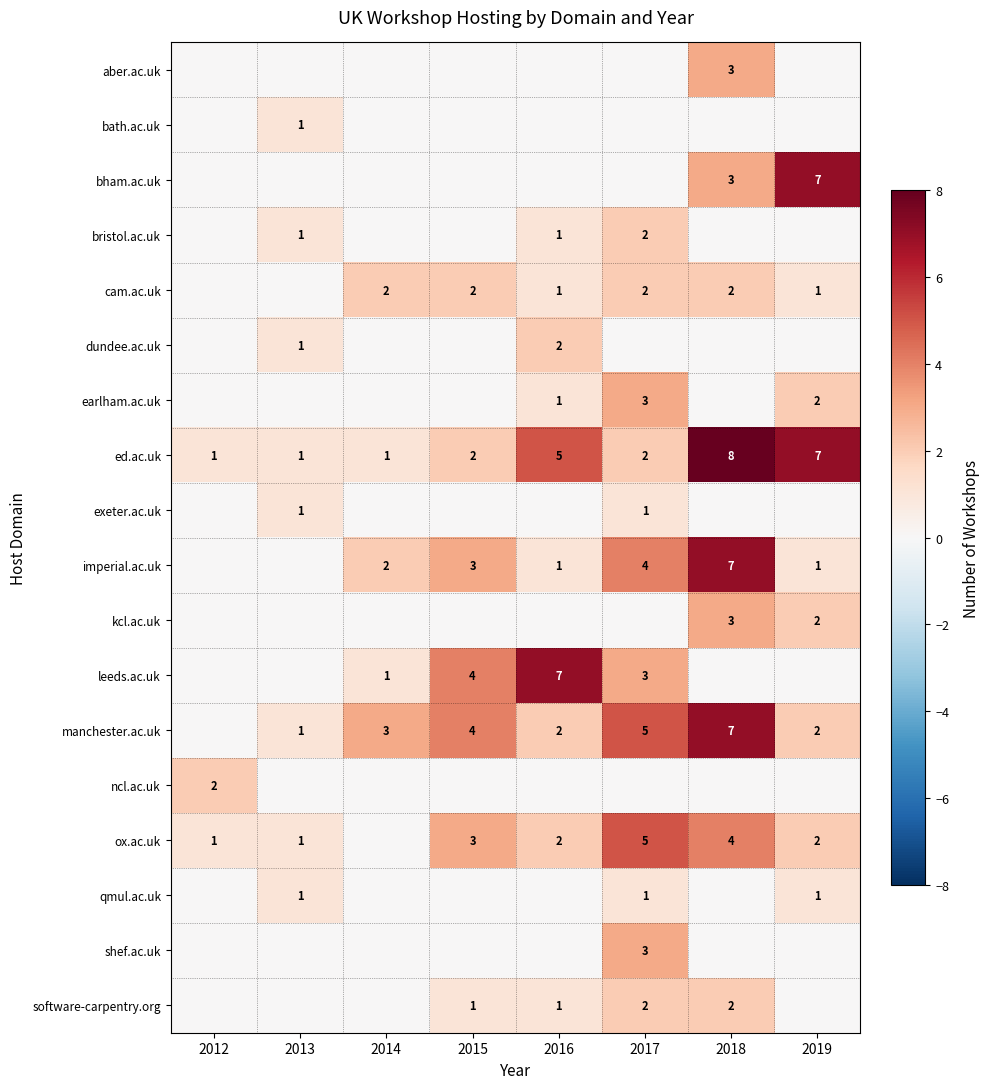

The software-carpentry.org series shows 1 at 2015. True or false?

True